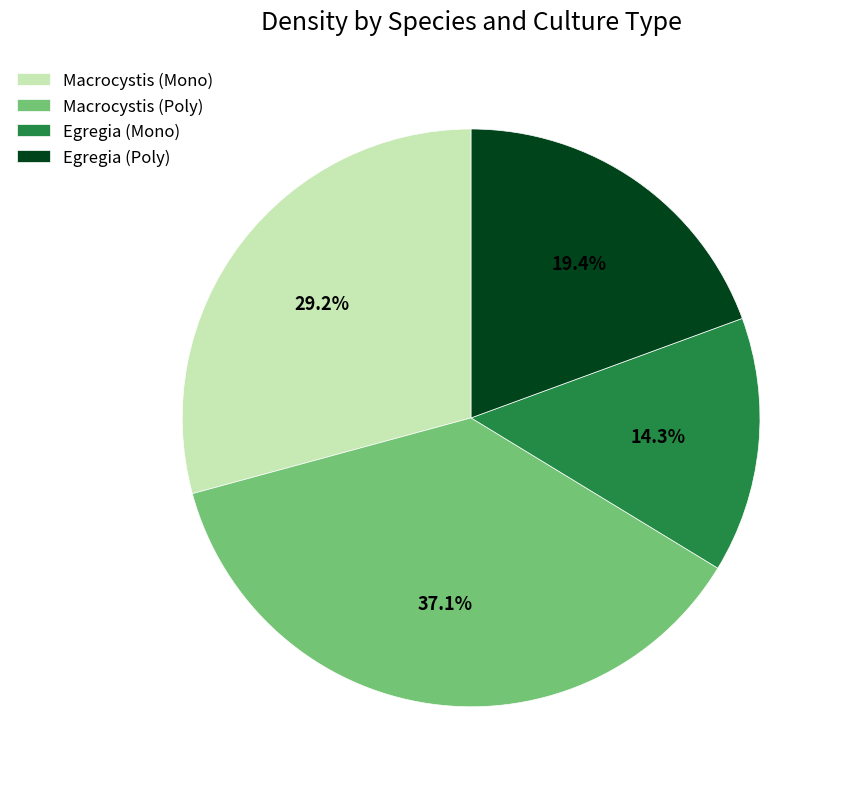

Is Macrocystis (Mono) the majority of the pie?

No